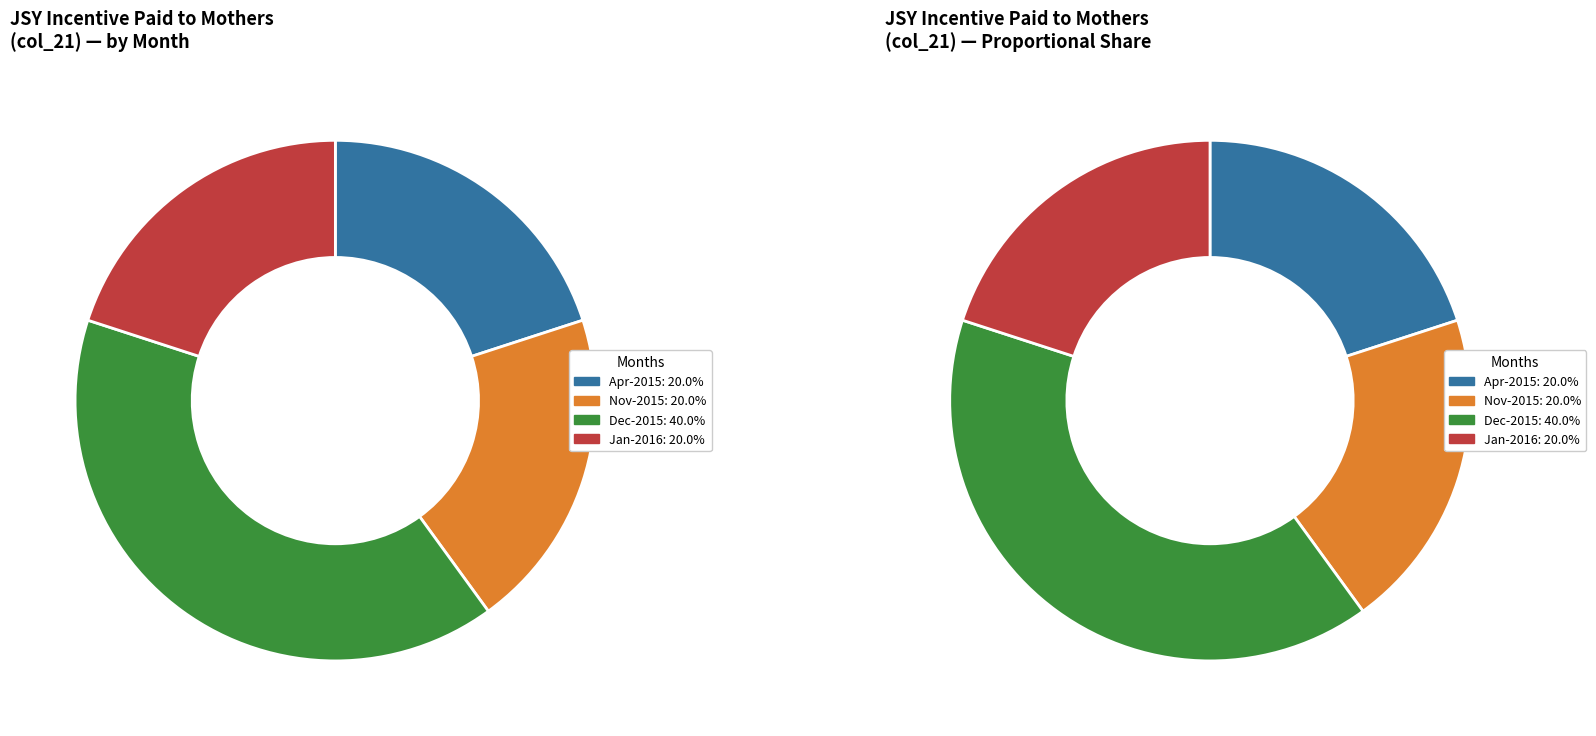

What is the largest slice in the pie chart?

Dec-2015